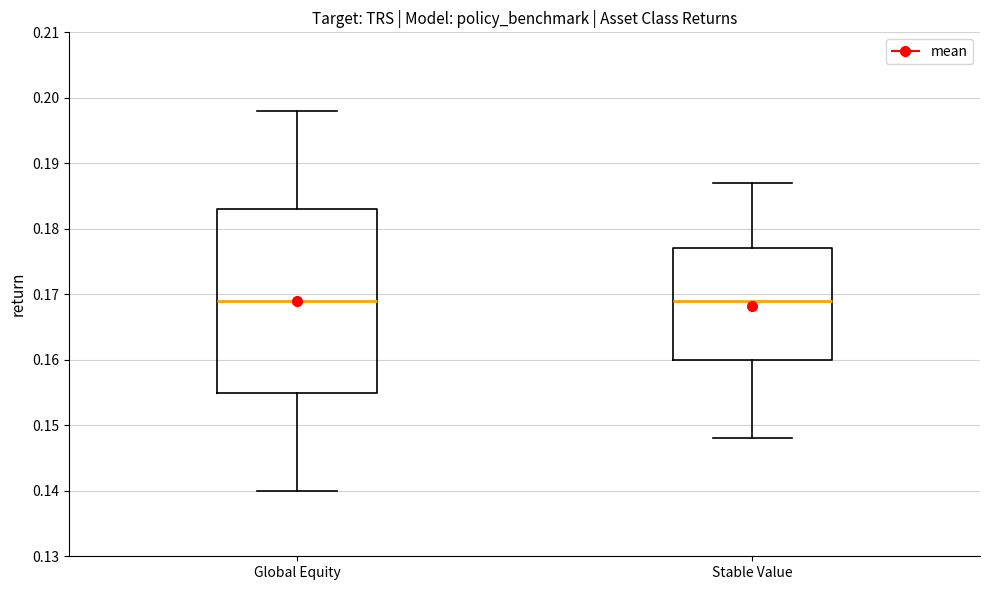

Reading left to right, read every box against the y-axis: the position of its median line, the range the box covers, and the ends of its whiskers. The values are not printed on the chart, so give them approximately, as read against the axis.

Global Equity: median 0.169, box 0.155 to 0.183, whiskers 0.140 to 0.198
Stable Value: median 0.169, box 0.160 to 0.177, whiskers 0.148 to 0.187